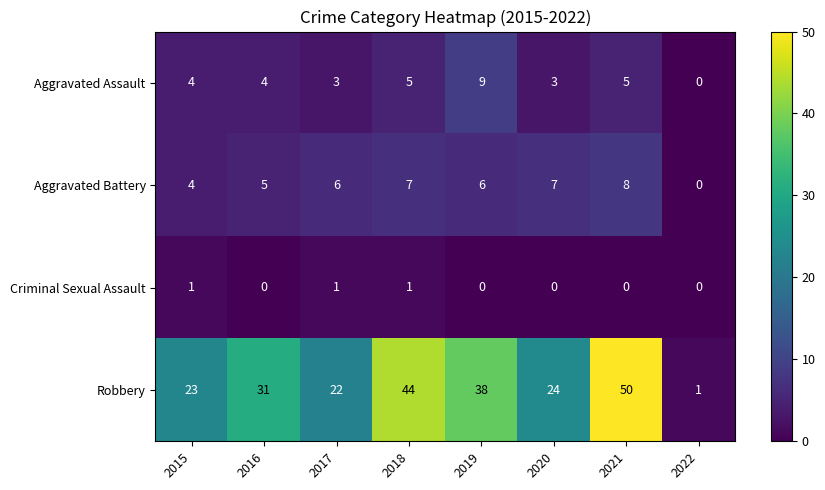

Is it true that Robbery equals 22 at 2017?

True